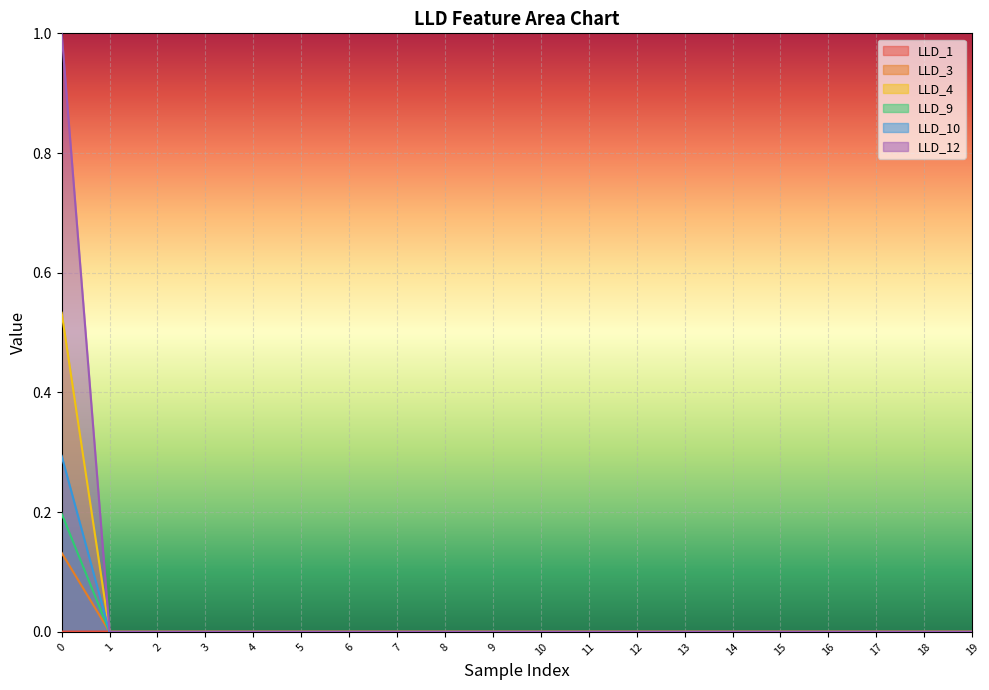

What is the maximum value shown in the chart?

1.0